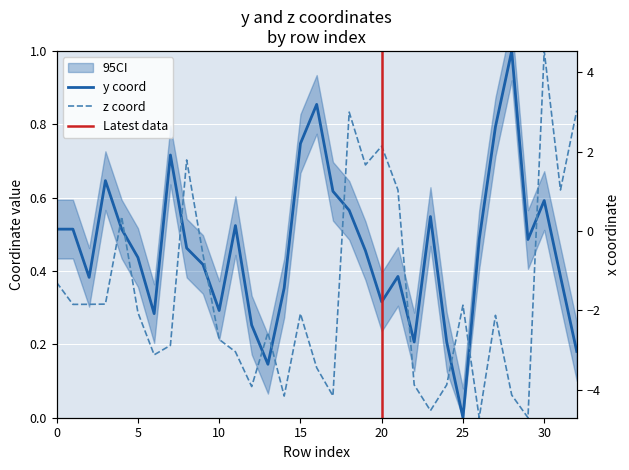

Rank the series by their average value, from lowest to highest.

z, y